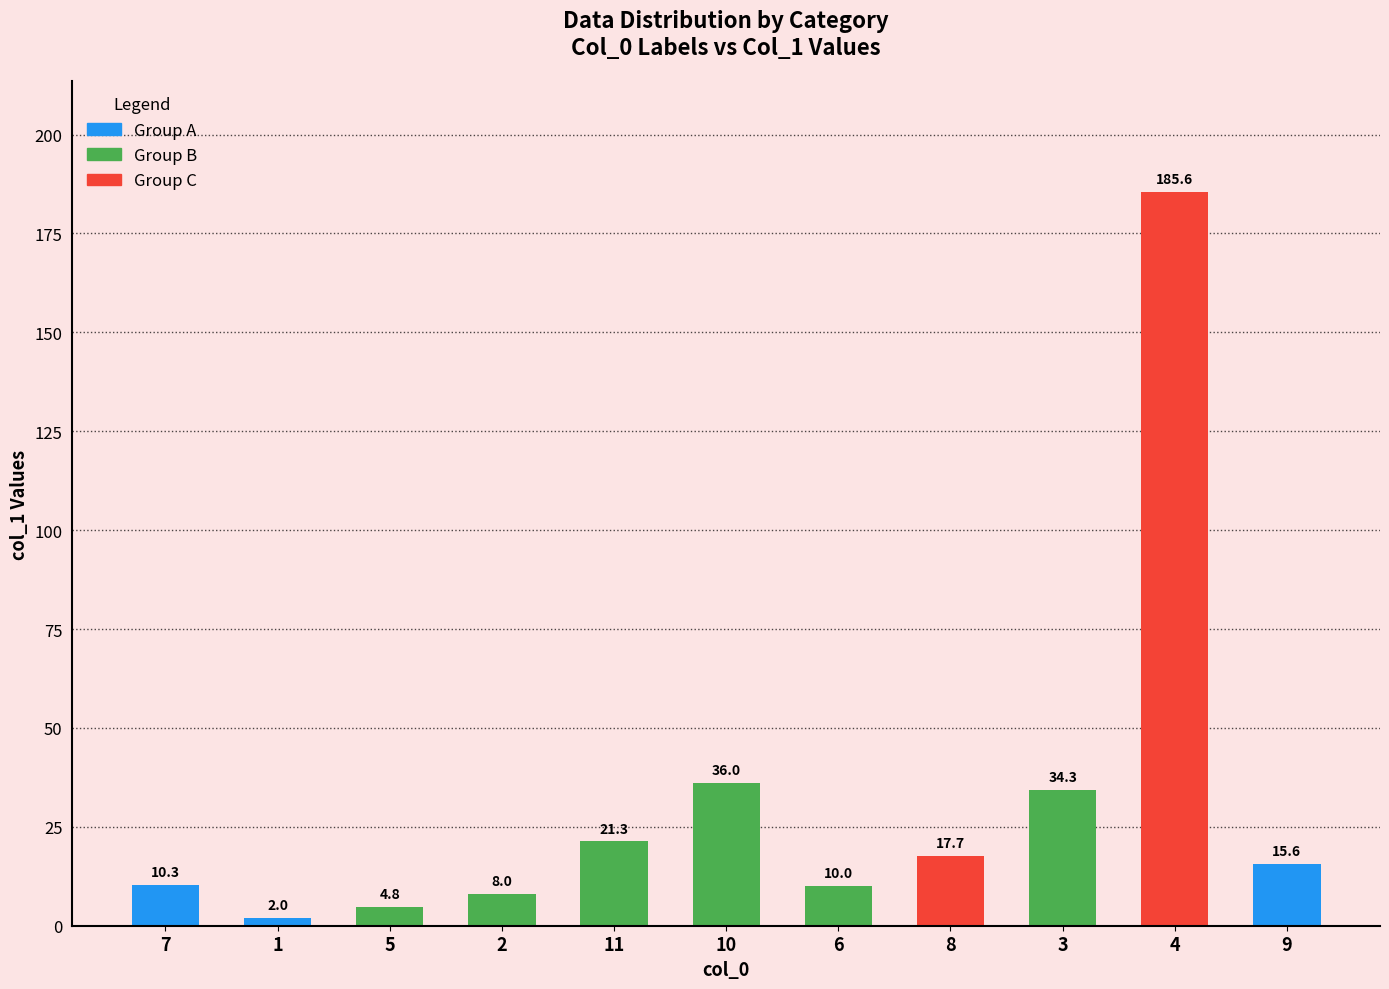

Where does the data first go above 15?

11